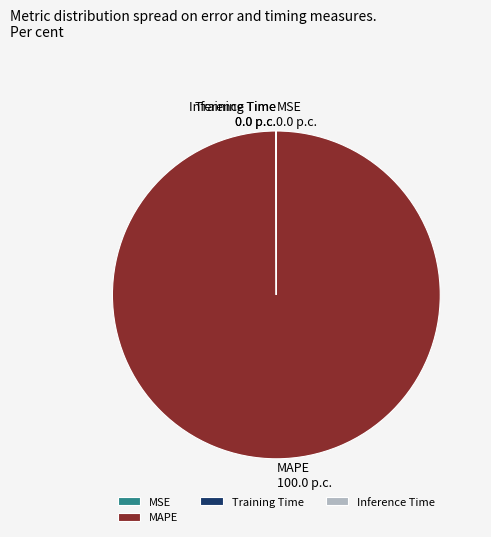

Which category has the biggest portion of the pie?

MAPE